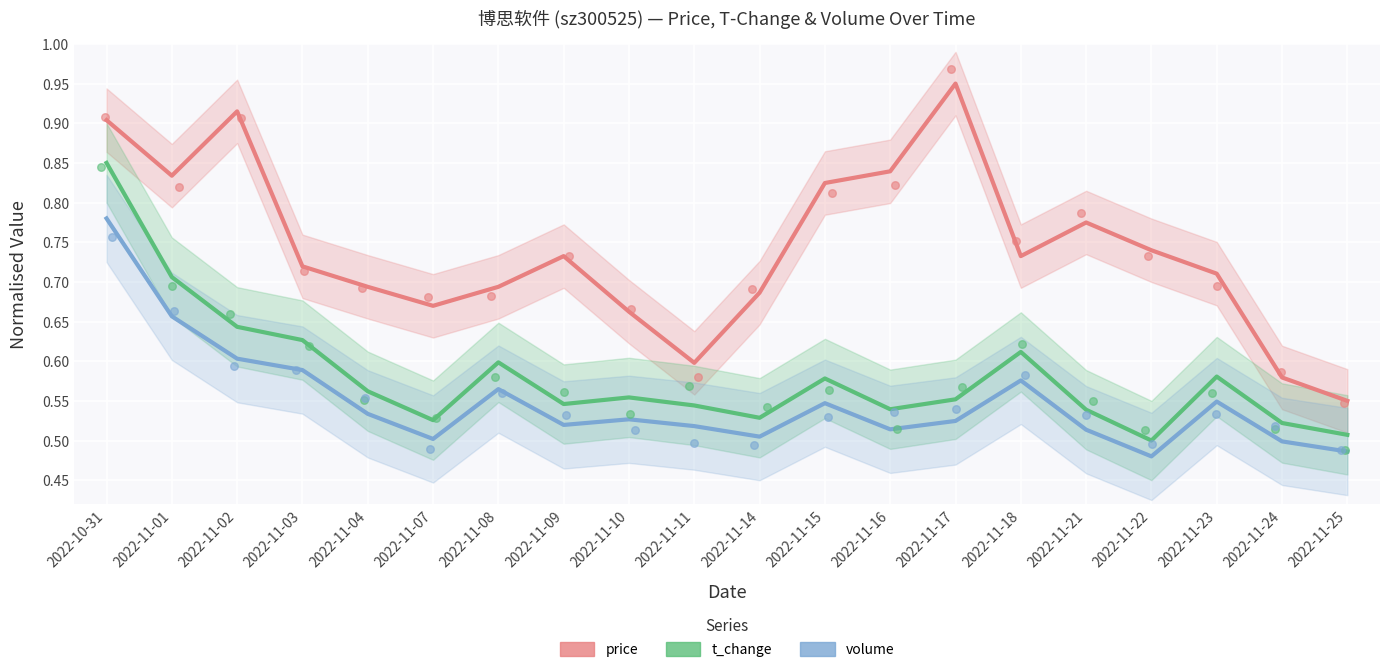

At which category is the sum across all series the highest?

2022-10-31